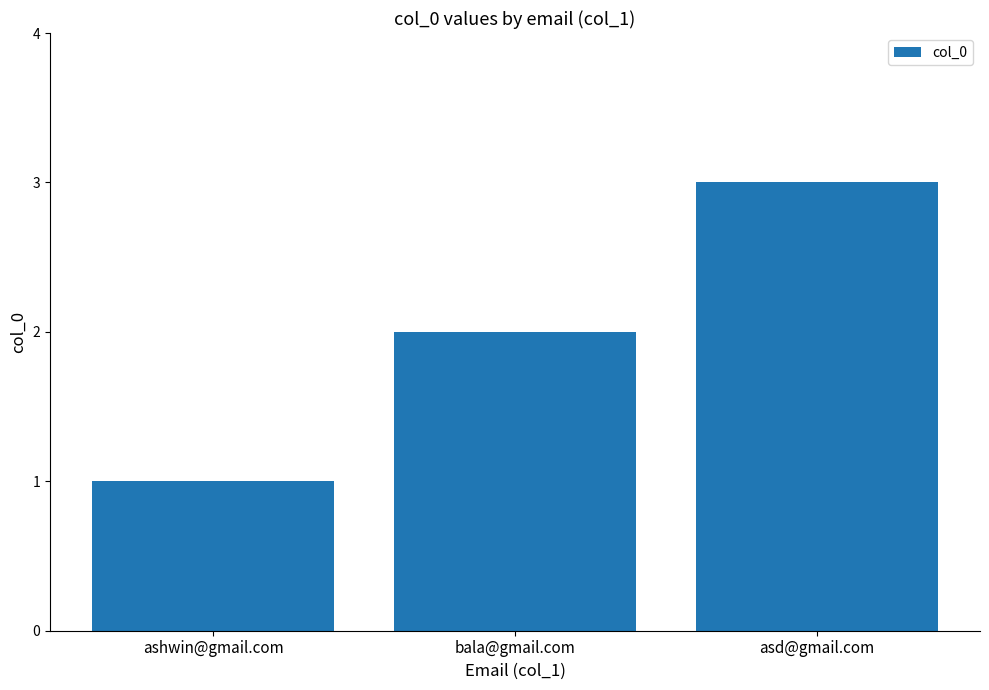

What is the smallest value displayed?

1